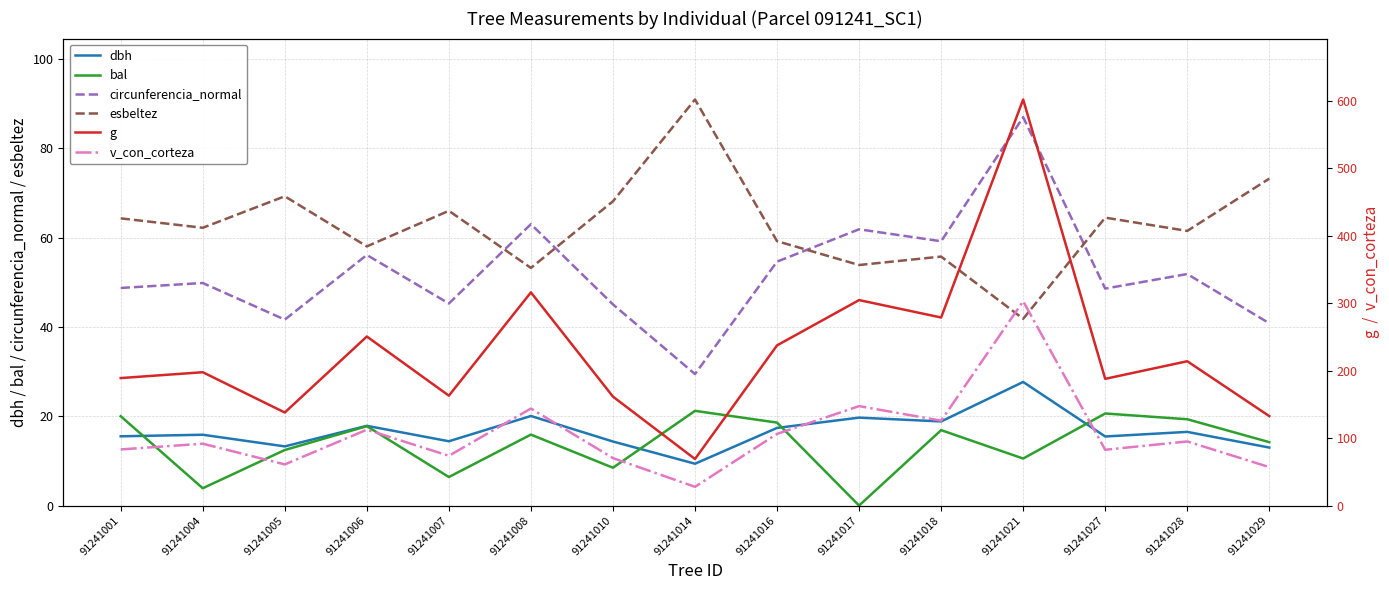

What is the lowest value of the dbh series?

9.4